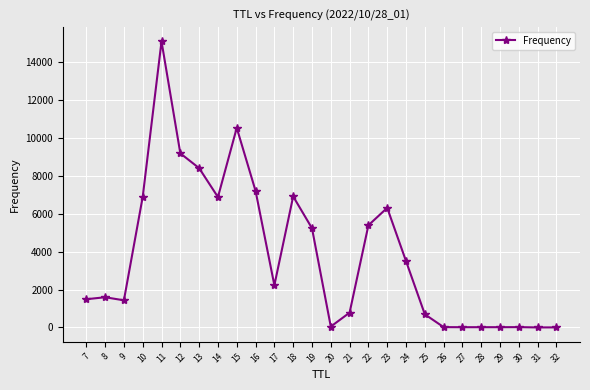

Where does the data first go above 2232?

10